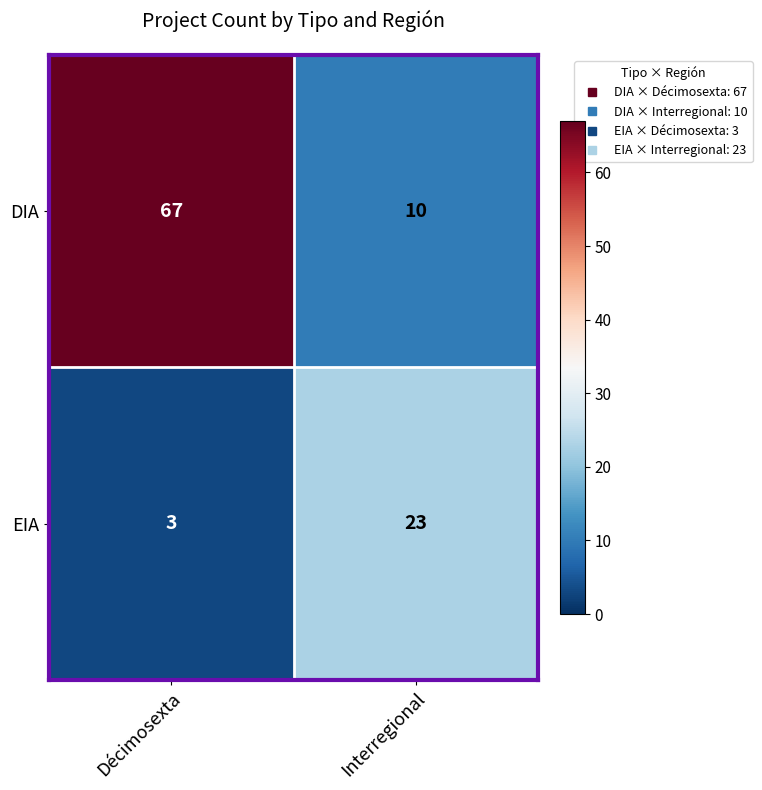

Which series has the largest total across all categories?

DIA